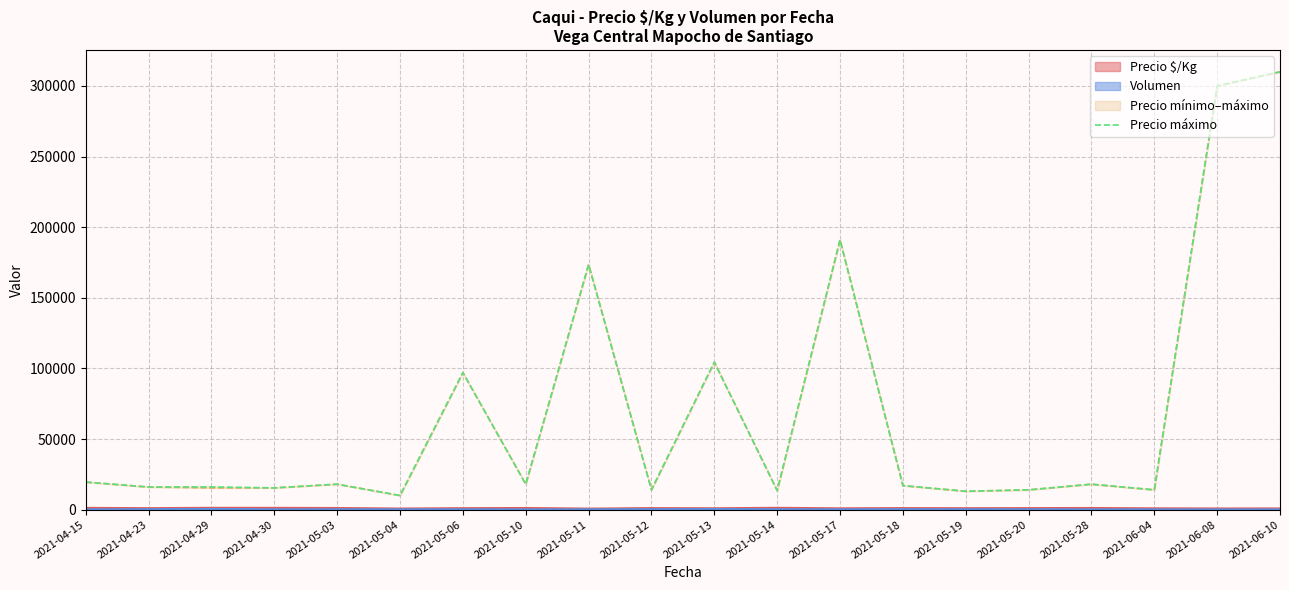

Reading left to right, list all the values displayed in this chart.

2021-04-15=19500	2021-04-23=16000	2021-04-29=16100	2021-04-30=15400	2021-05-03=18000	2021-05-04=10000	2021-05-06=97000	2021-05-10=18000	2021-05-11=173500	2021-05-12=14000	2021-05-13=104400	2021-05-14=13500	2021-05-17=191000	2021-05-18=17000	2021-05-19=13000	2021-05-20=14000	2021-05-28=18000	2021-06-04=14000	2021-06-08=300000	2021-06-10=310000